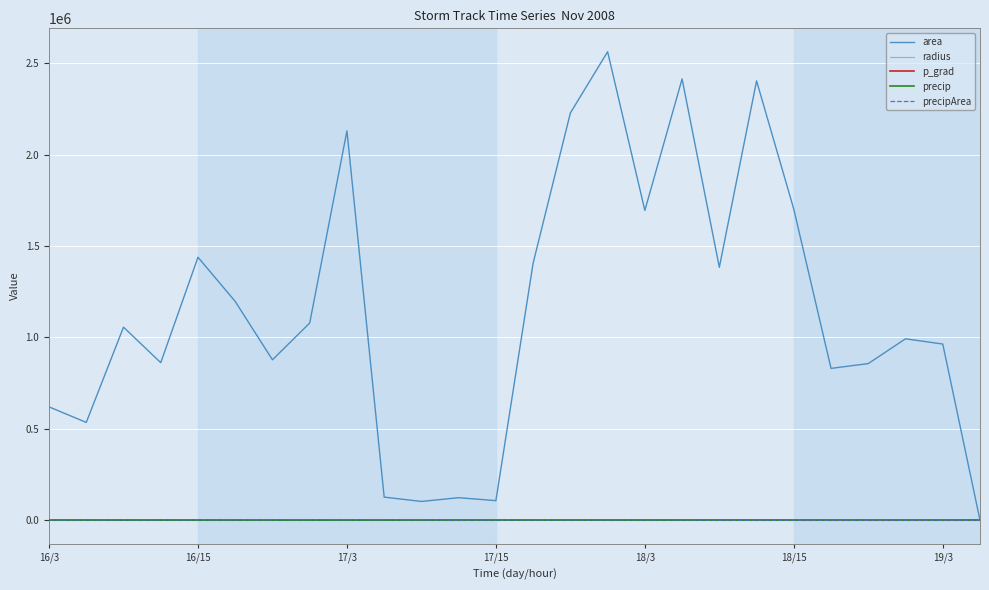

What is the sum of all radius values?

14408.3